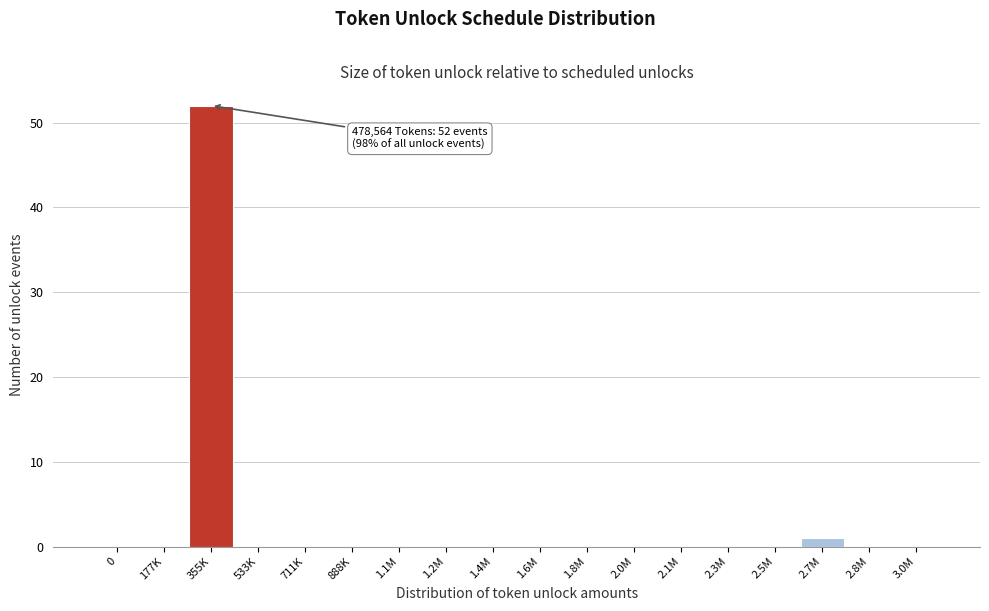

Reading left to right, what are all the values shown in this chart?

0=0	177K=0	355K=52	533K=0	711K=0	888K=0	1.1M=0	1.2M=0	1.4M=0	1.6M=0	1.8M=0	2.0M=0	2.1M=0	2.3M=0	2.5M=0	2.7M=1	2.8M=0	3.0M=0